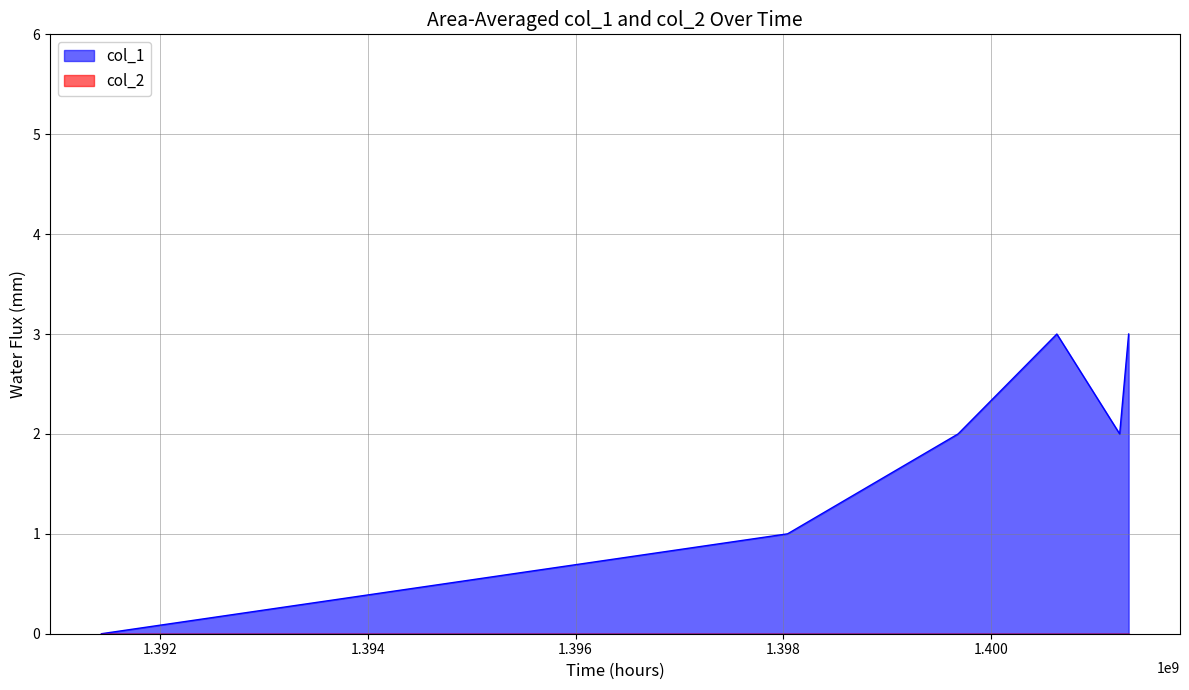

How many points are higher than both their immediate neighbors (excluding endpoints)?

1